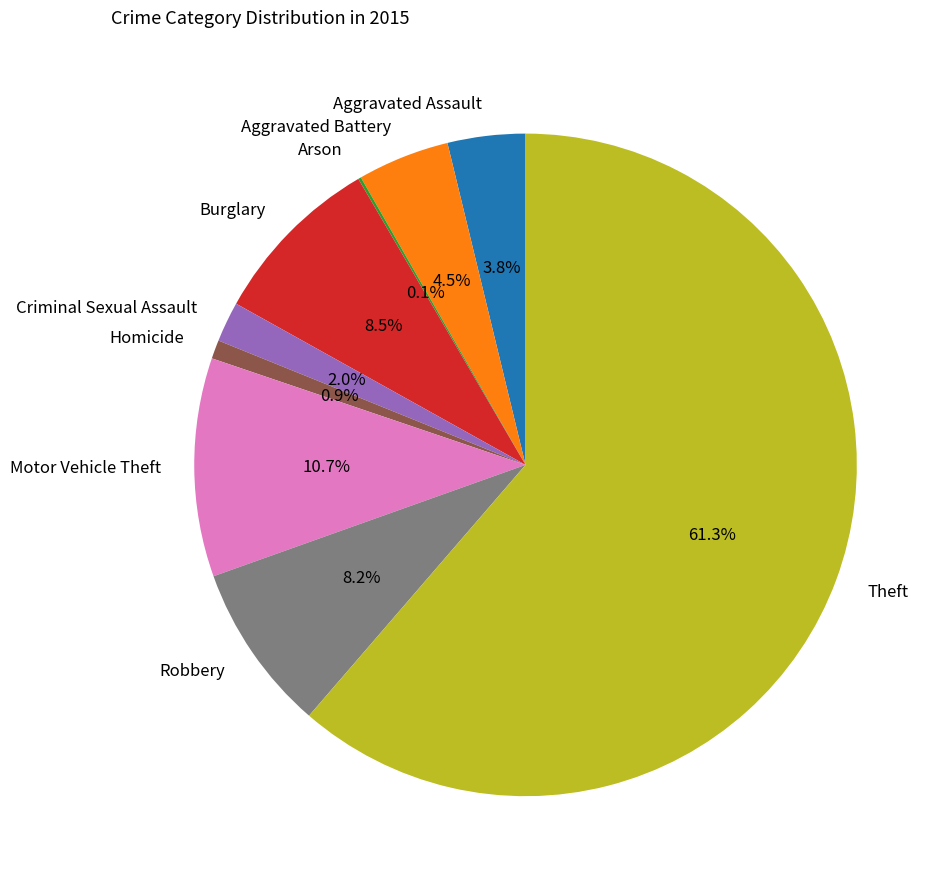

True or false: Criminal Sexual Assault accounts for 14% of the total.

False